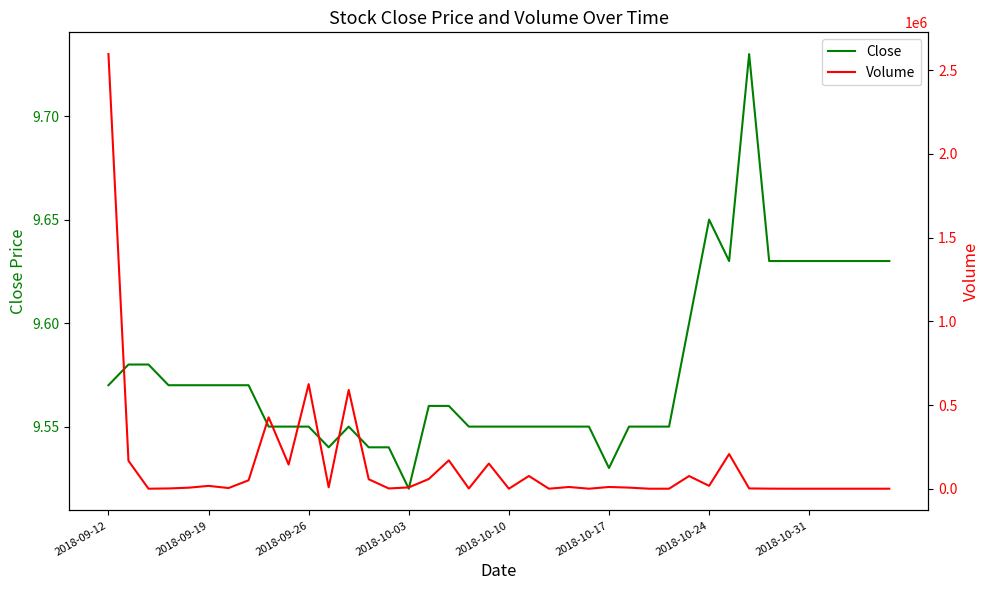

What is the value of the Close point at the 15th from the left?

9.5